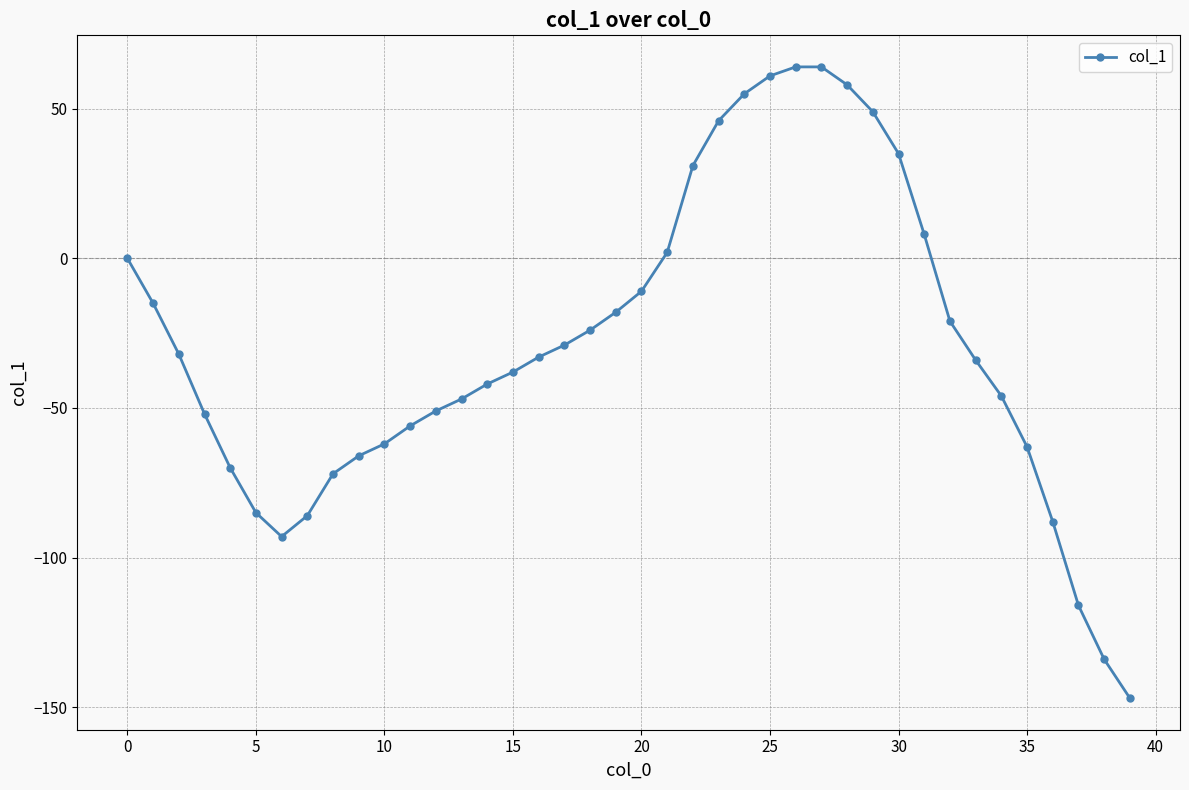

Count the number of values greater than -33.

19